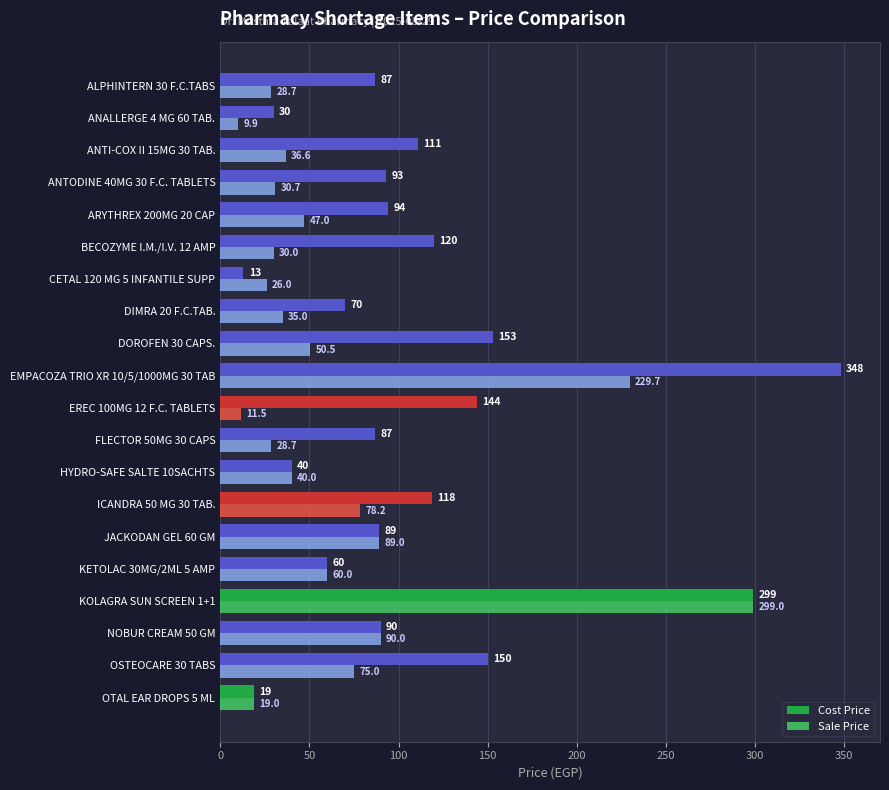

Is it true that Sale Price equals 28.7 at ALPHINTERN 30 F.C.TABS?

True